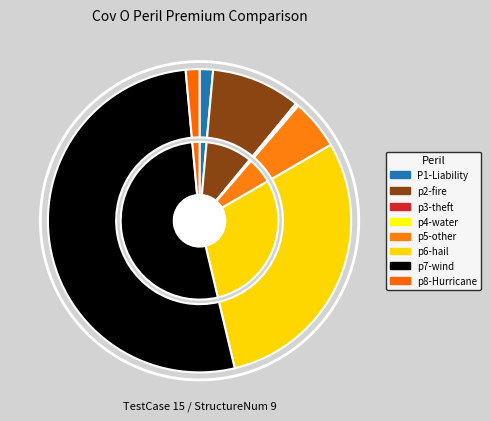

To the nearest percent, what portion does p8-Hurricane represent?

1%